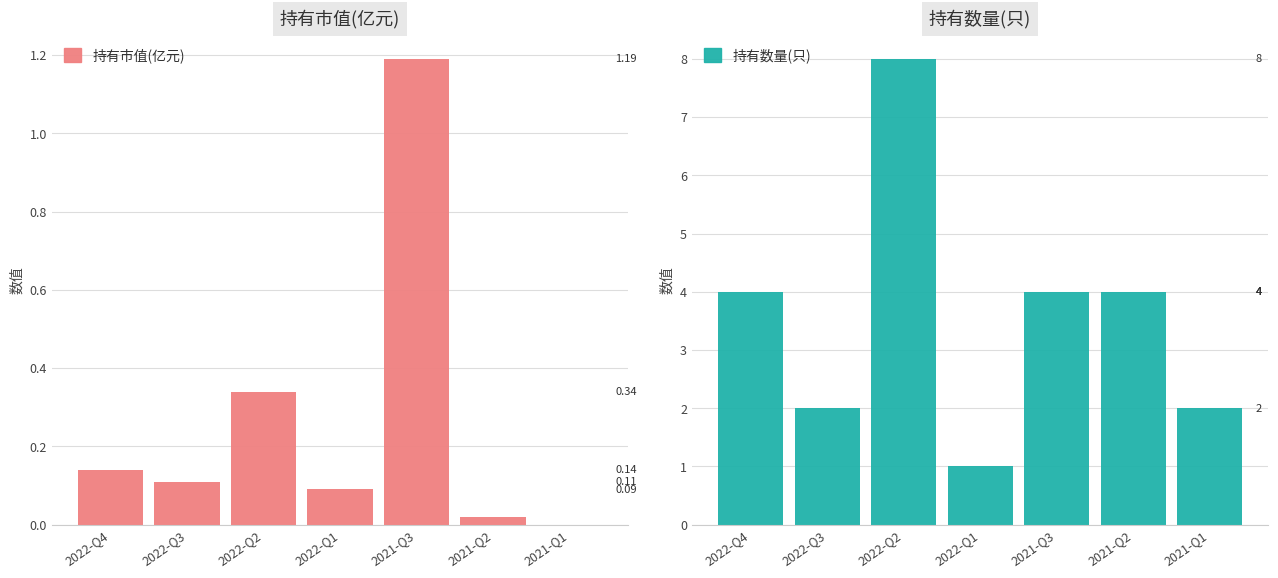

What is the total value across all series at 2021-Q2?

4.0